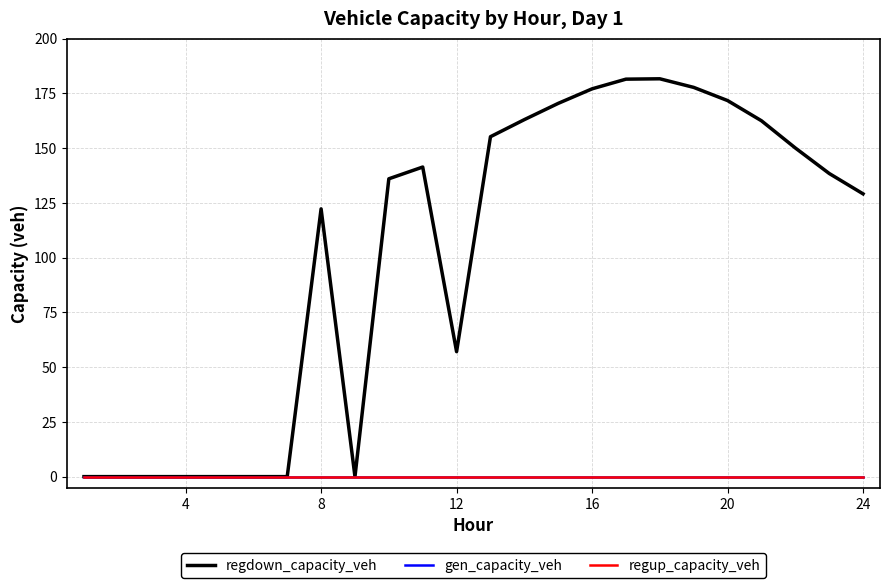

Does the chart display data point markers on the line(s)?

No